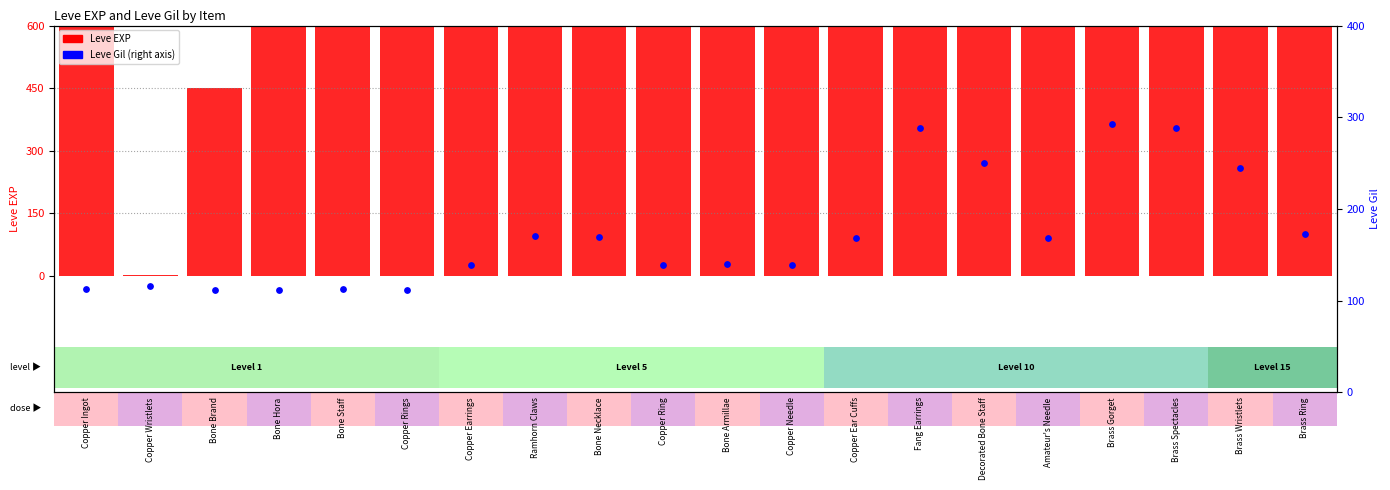

What are all the series names shown in the legend?

Leve EXP, Leve Gil